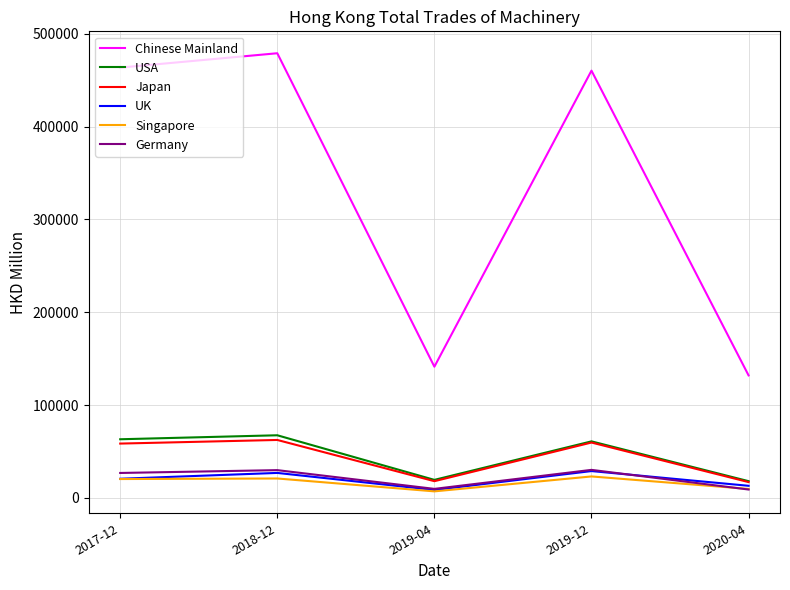

What is the highest value of the UK series?

28934.5